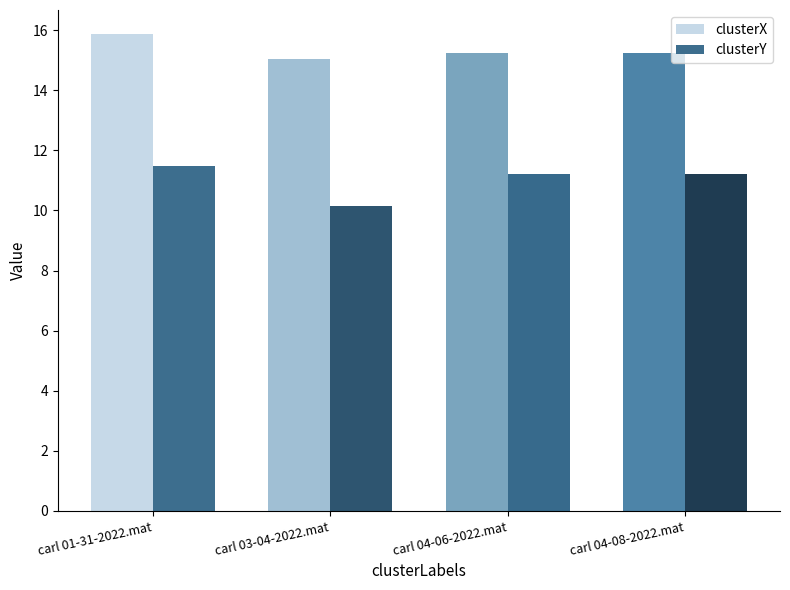

Rank the series by their average value, from lowest to highest.

clusterY, clusterX